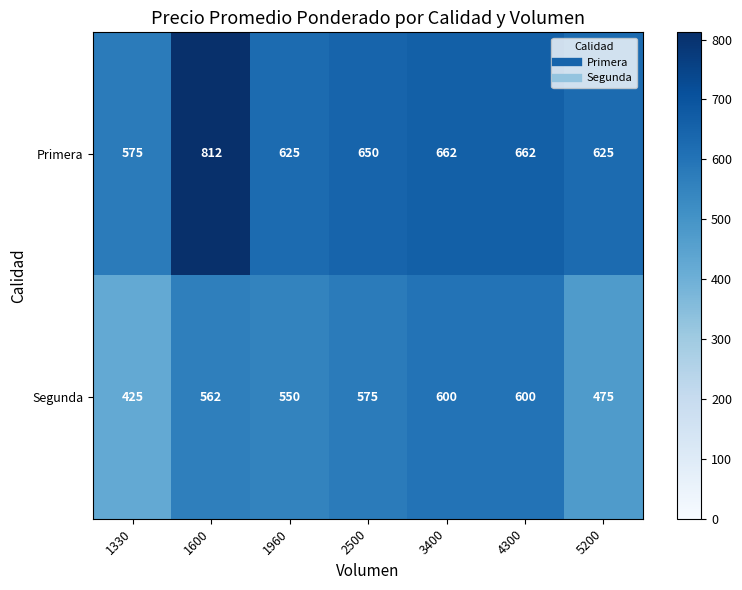

Reading left to right, extract all data points from this chart.

Primera: 575	812	625	650	662	662	625
Segunda: 425	562	550	575	600	600	475